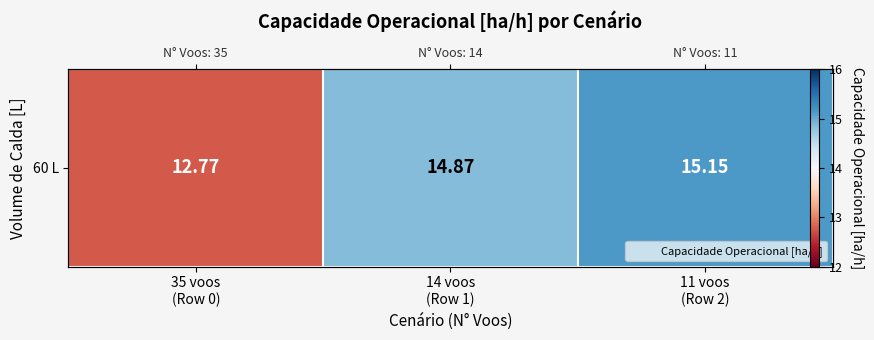

Which has a higher value, 35 voos
(Row 0) or 14 voos
(Row 1)?

14 voos
(Row 1)